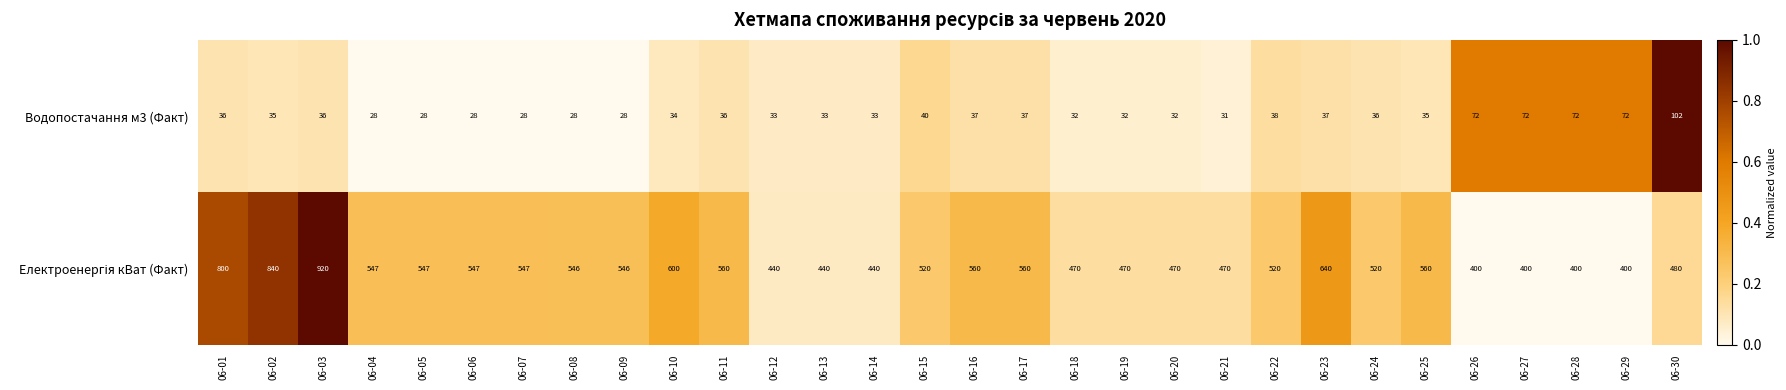

What is the difference between the maximum and minimum values in the Водопостачання м3 (Факт) series?

74